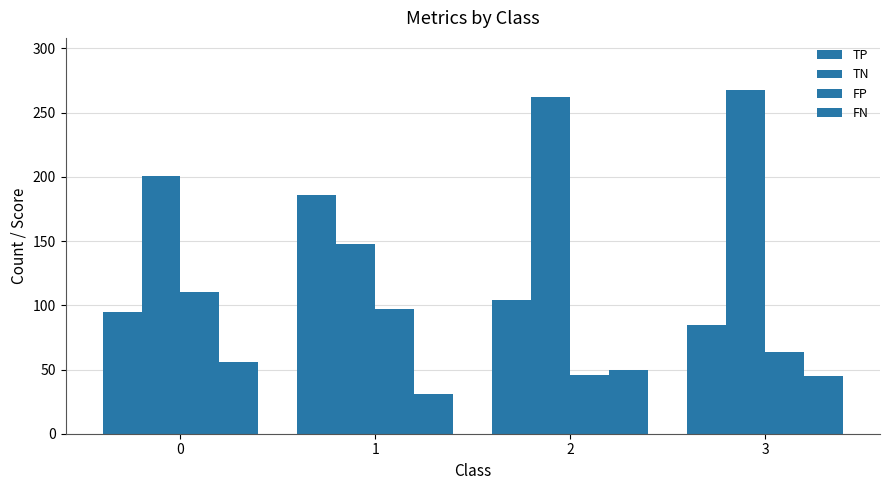

How many data points does each series have?

4